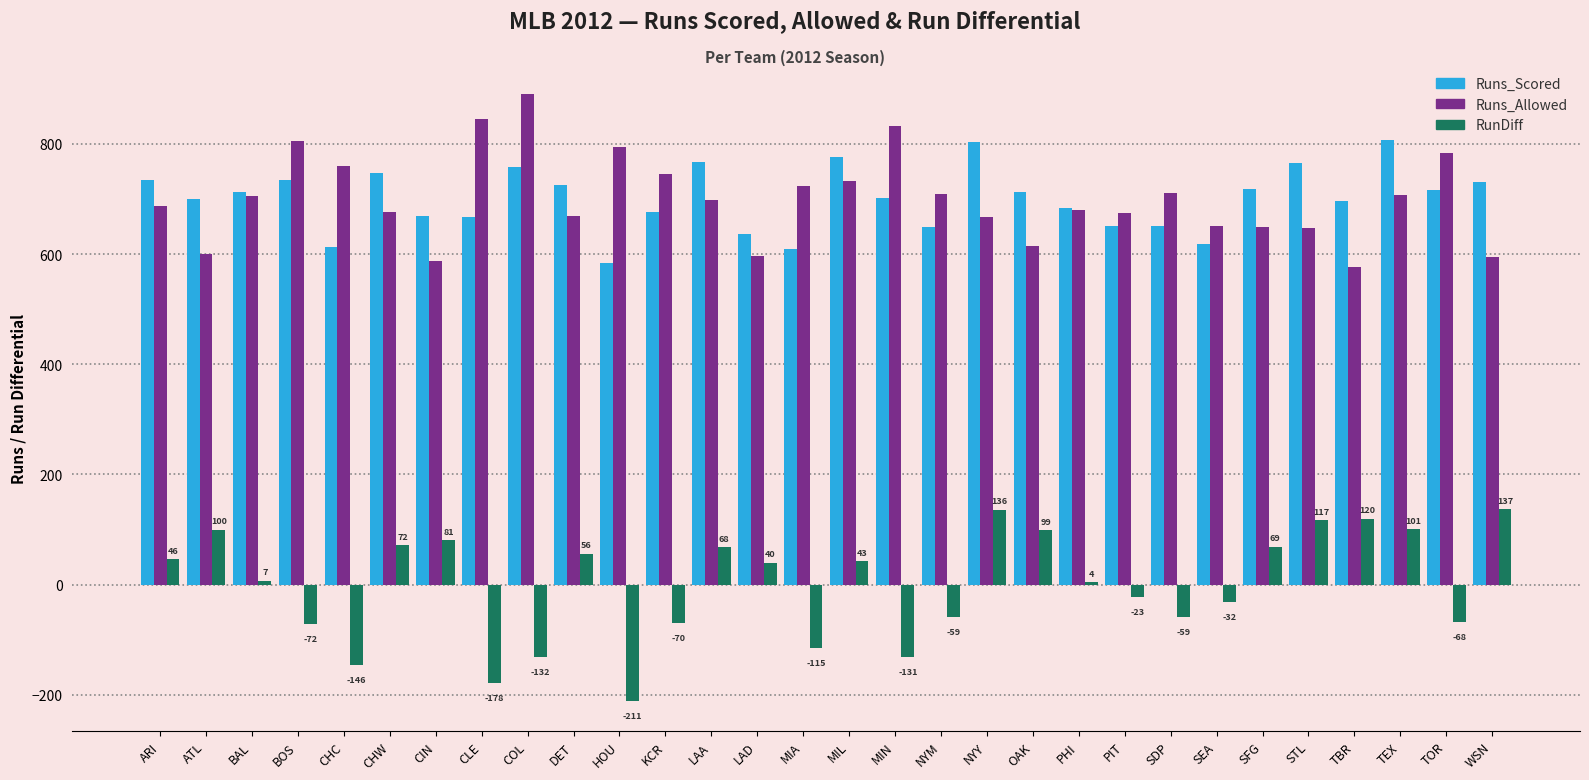

Which category has the lowest value in the Runs_Scored series?

HOU